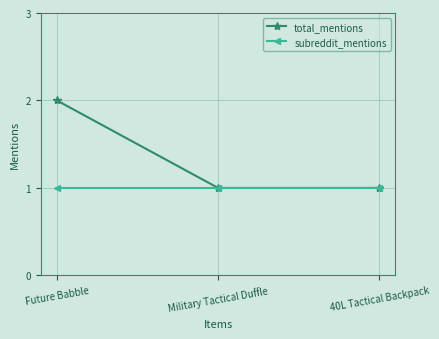

Reading right to left, transcribe all the data shown in this chart.

total_mentions: 40L Tactical Backpack=1	Military Tactical Duffle=1	Future Babble=2
subreddit_mentions: 40L Tactical Backpack=1	Military Tactical Duffle=1	Future Babble=1